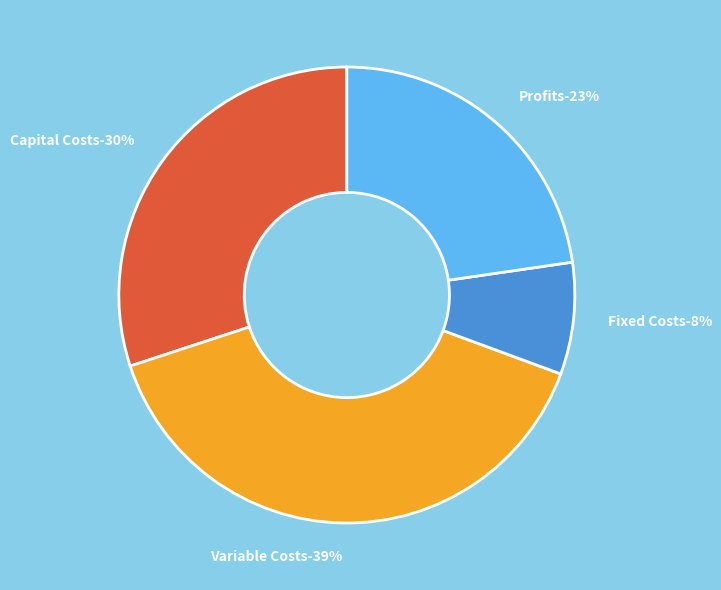

The Total Operation Fixed Costs slice represents 8% of the pie. True or false?

True